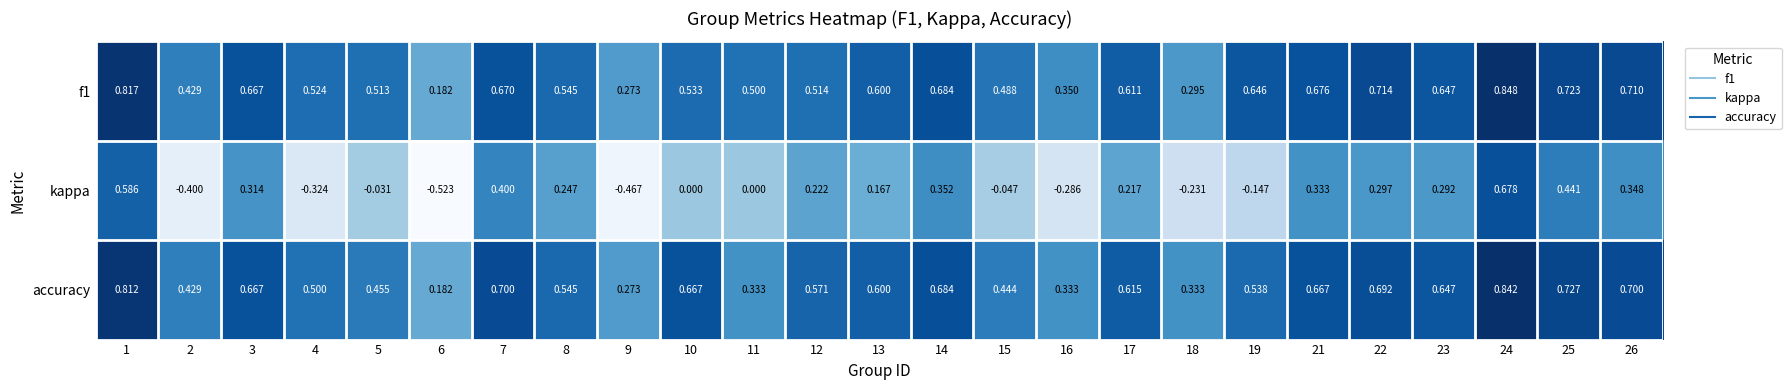

Is the value of kappa at 14 greater than the value of accuracy at 14?

No